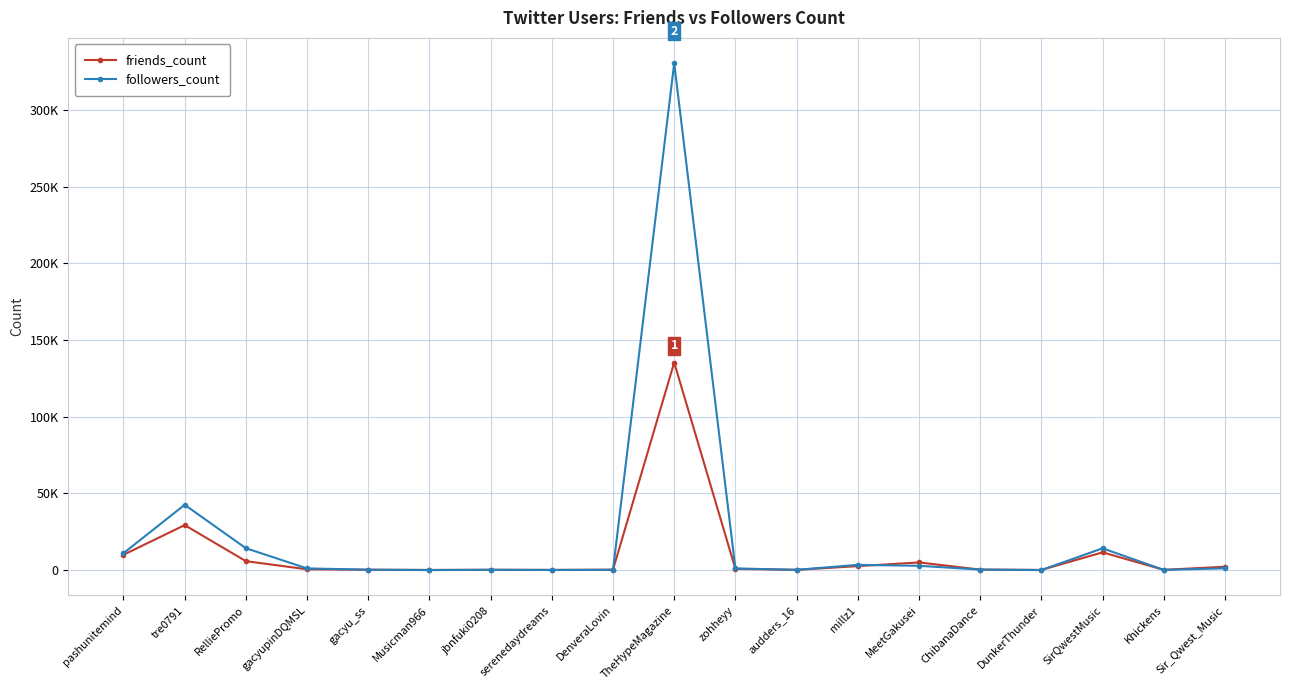

What is the average value of the friends_count series?

10780